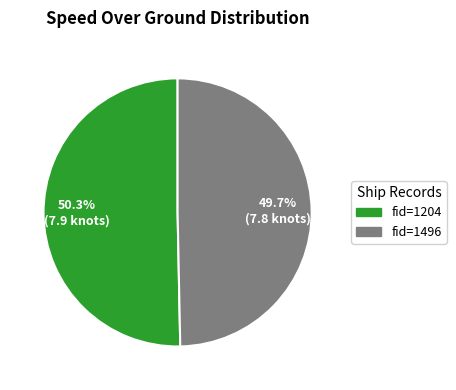

What percentage is NOT represented by fid=1496?

50.3%